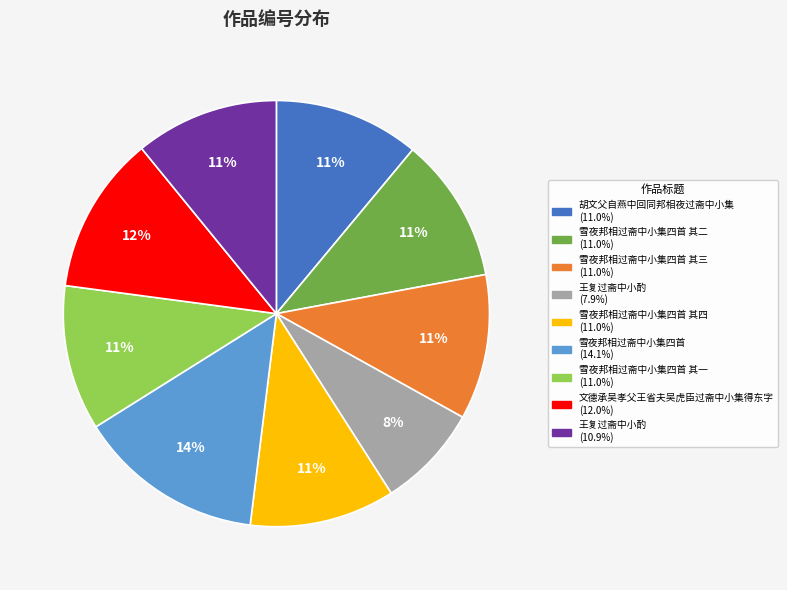

To the nearest percent, what is the difference between the largest and smallest slice percentages?

6%